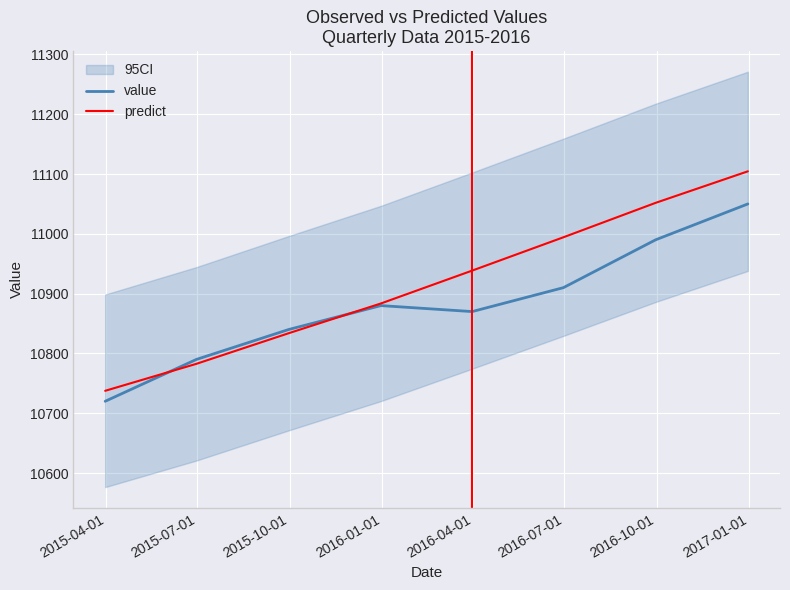

What is the highest value of the value series?

11050.0